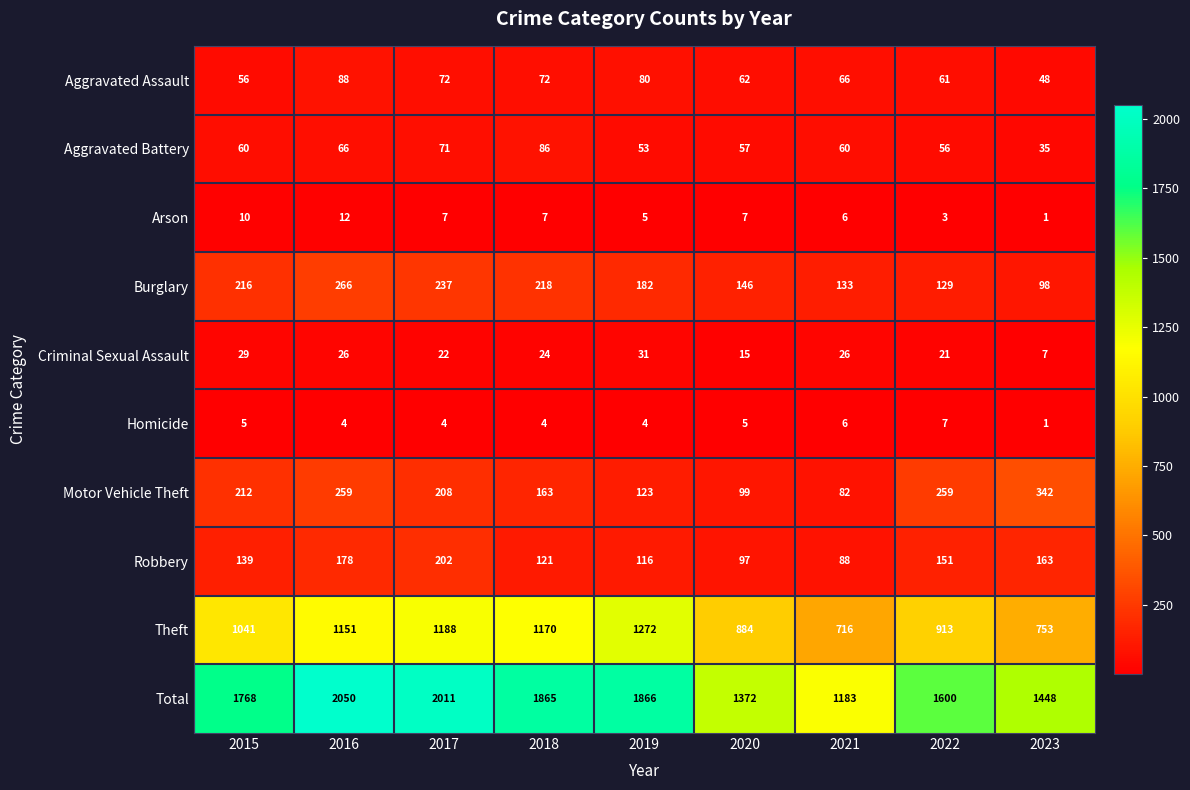

Between 2015 and 2018, which series saw the biggest shift?

Theft